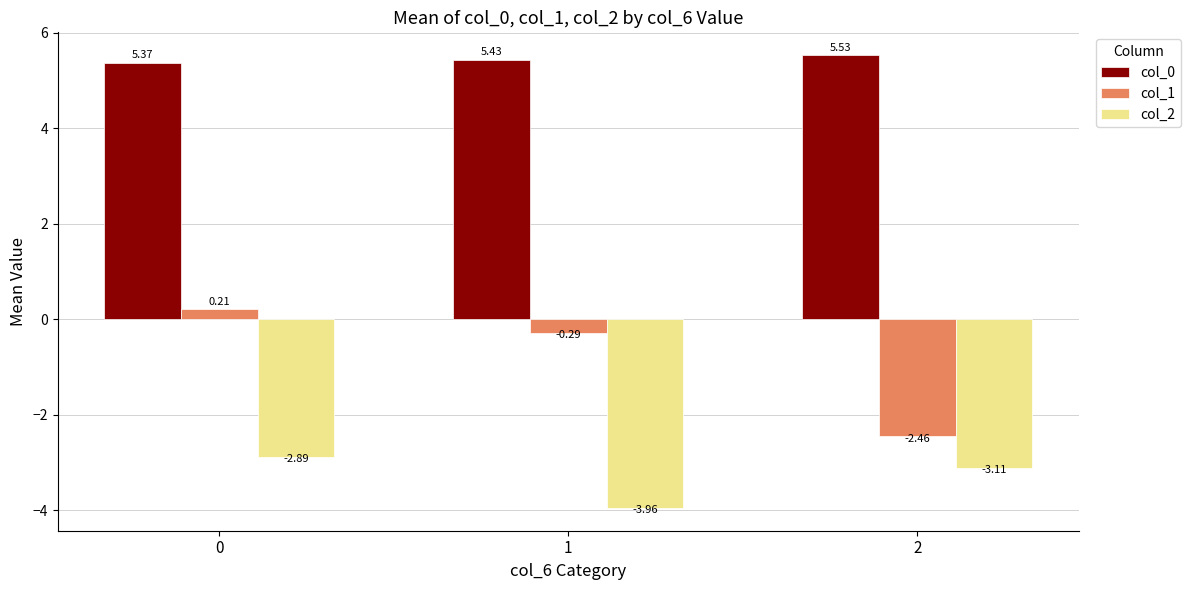

At how many categories does at least one series exceed 4?

3